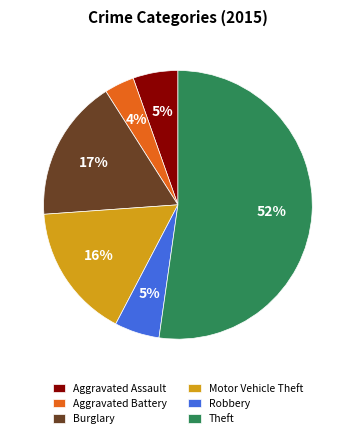

Is the sum of Burglary and Robbery greater than half?

No